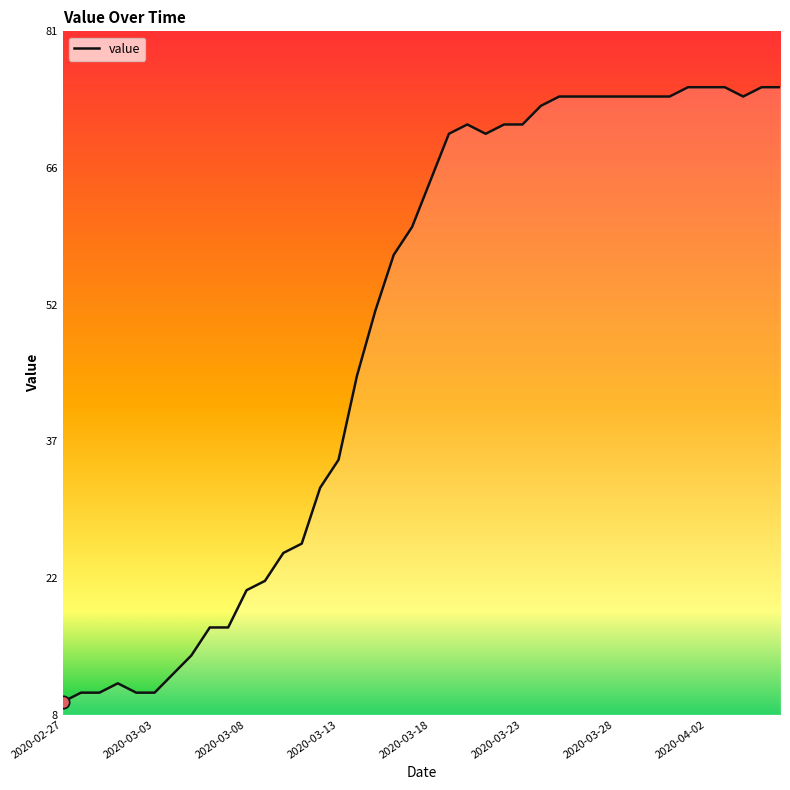

What is the difference between the maximum and minimum values?

66